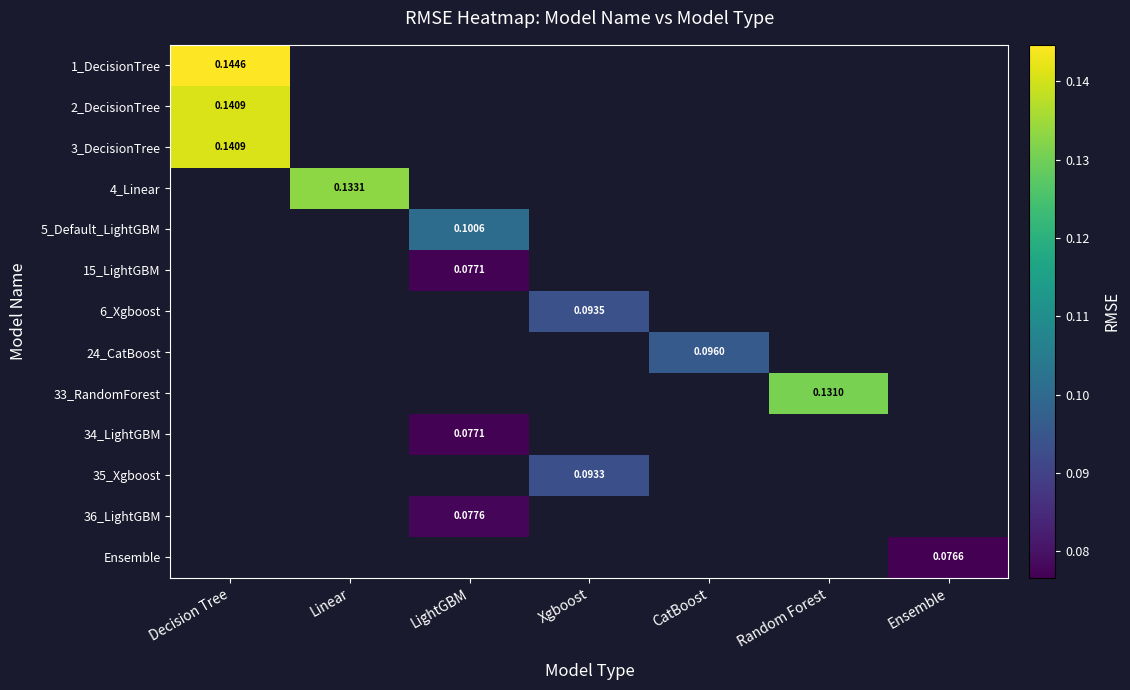

How many values in 2_DecisionTree are above zero?

1